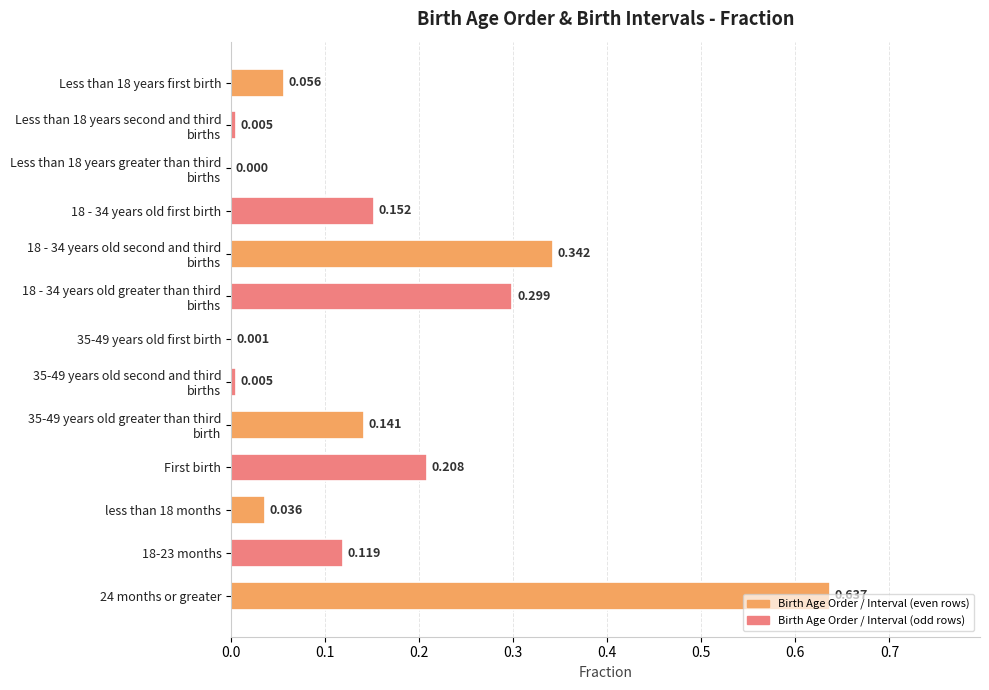

Between 18 - 34 years old first birth and First birth, which is larger?

First birth